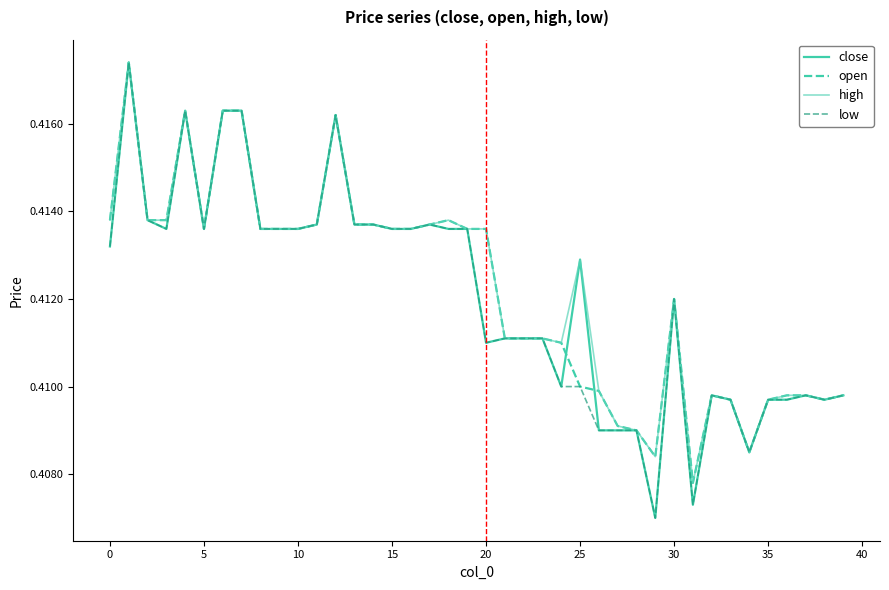

True or false: low and close cross at least once.

False